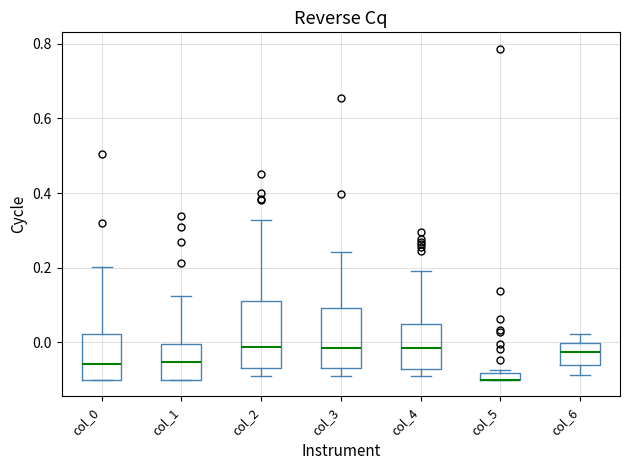

Where does the median line of the box for col_1 sit on the y-axis? The values are not printed on the chart, so give them approximately, as read against the axis.

-0.06